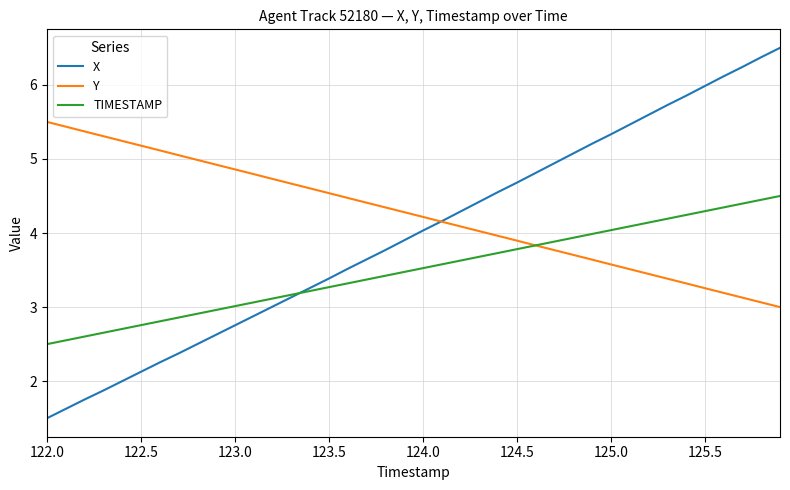

Reading left to right, what are all the values shown in this chart?

X: 1.5	1.6	1.8	1.9	2.0	2.1	2.3	2.4	2.5	2.6	2.8	2.9	3.0	3.1	3.3	3.4	3.5	3.6	3.8	3.9	4.0	4.2	4.3	4.4	4.6	4.7	4.8	4.9	5.1	5.2	5.3	5.5	5.6	5.7	5.9	6.0	6.1	6.2	6.4	6.5
Y: 5.5	5.4	5.4	5.3	5.2	5.2	5.1	5.1	5.0	4.9	4.9	4.8	4.7	4.7	4.6	4.5	4.5	4.4	4.3	4.3	4.2	4.2	4.1	4.0	4.0	3.9	3.8	3.8	3.7	3.6	3.6	3.5	3.4	3.4	3.3	3.3	3.2	3.1	3.1	3.0
TIMESTAMP: 2.5	2.6	2.6	2.7	2.7	2.8	2.8	2.9	2.9	3.0	3.0	3.1	3.1	3.2	3.2	3.3	3.3	3.4	3.4	3.5	3.5	3.6	3.6	3.7	3.7	3.8	3.8	3.9	3.9	4.0	4.0	4.1	4.1	4.2	4.2	4.3	4.3	4.4	4.4	4.5